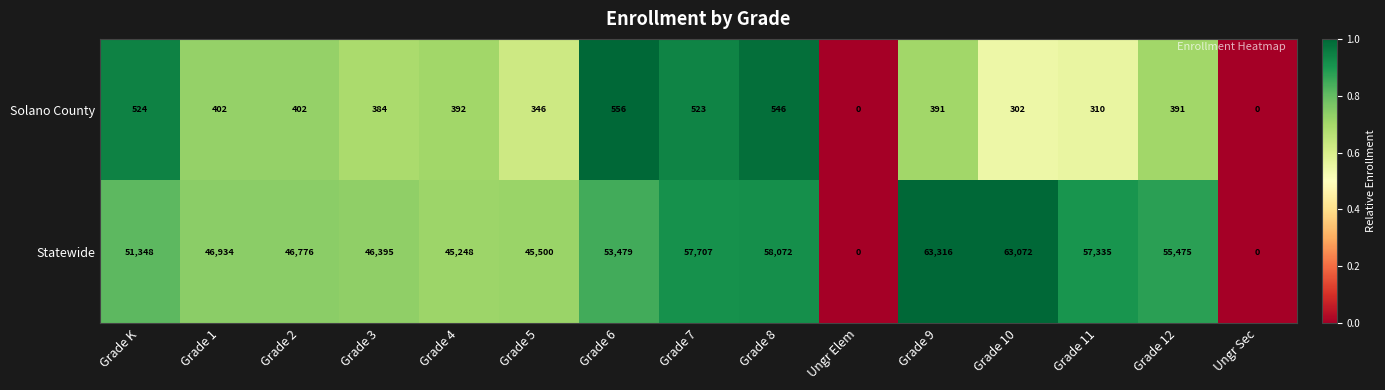

The value of Statewide at Grade 10 is 37181. True or false?

False